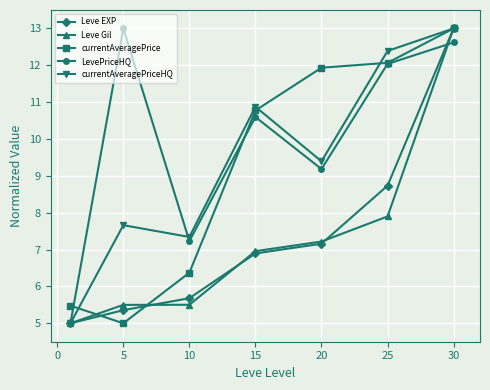

Does the chart have visible grid lines?

Yes